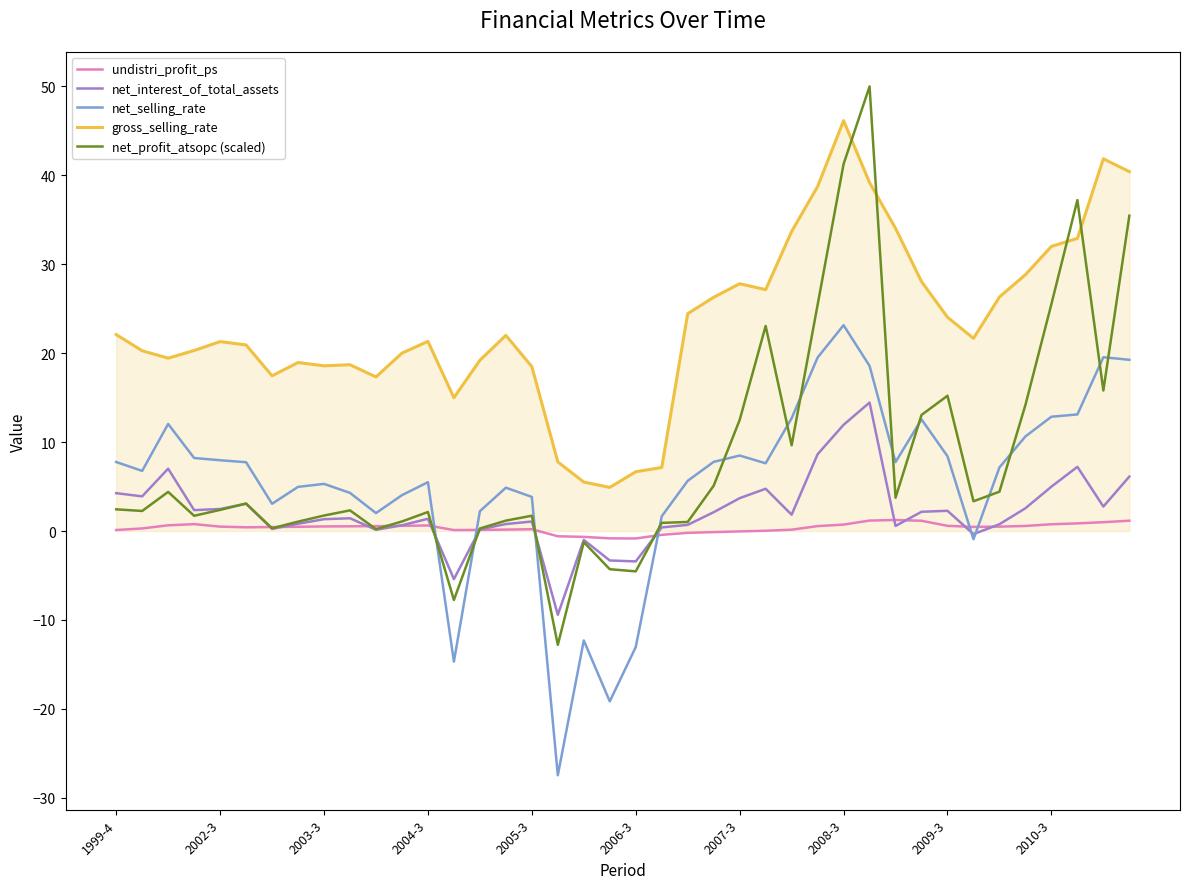

How many lines are shown in the chart?

5